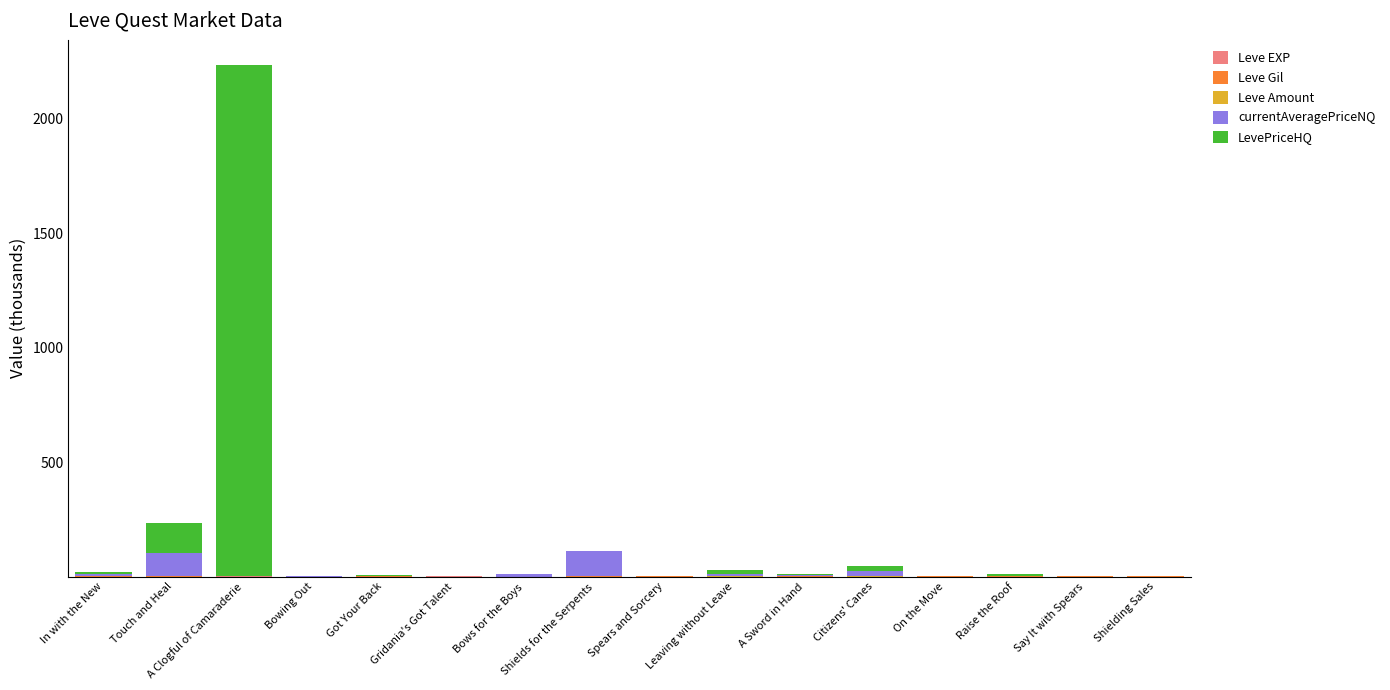

At which category is the sum across all series the highest?

A Clogful of Camaraderie